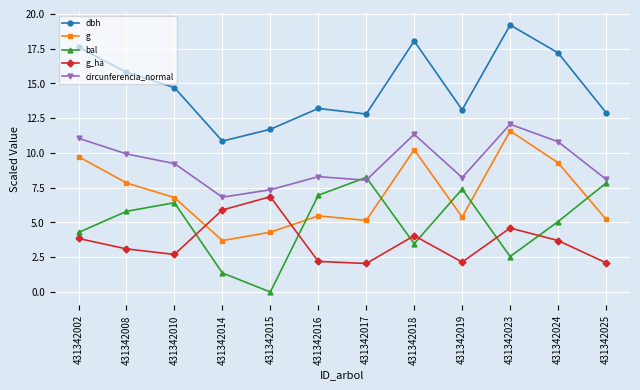

Is the value of g_ha at 431342019 greater than the value of dbh at 431342015?

No